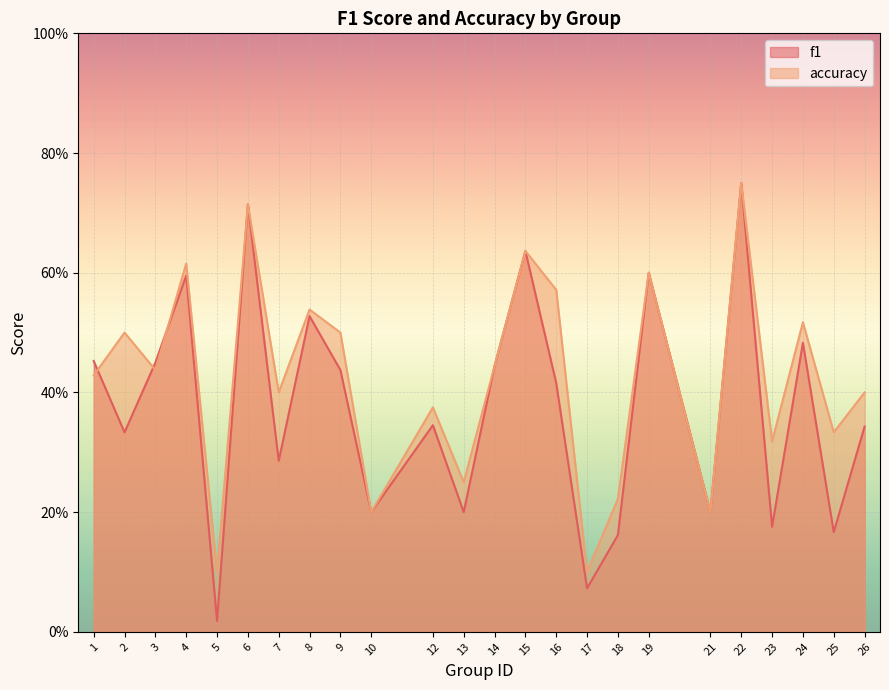

How many intersections are there between f1 and accuracy?

3